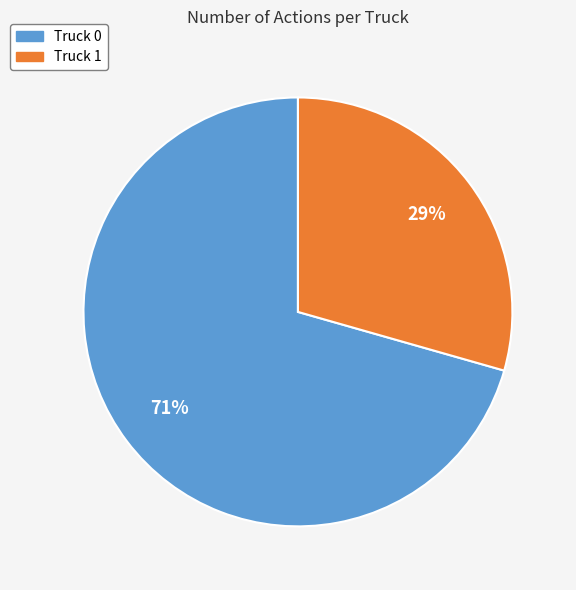

Which category has the smallest portion of the pie?

Truck 1